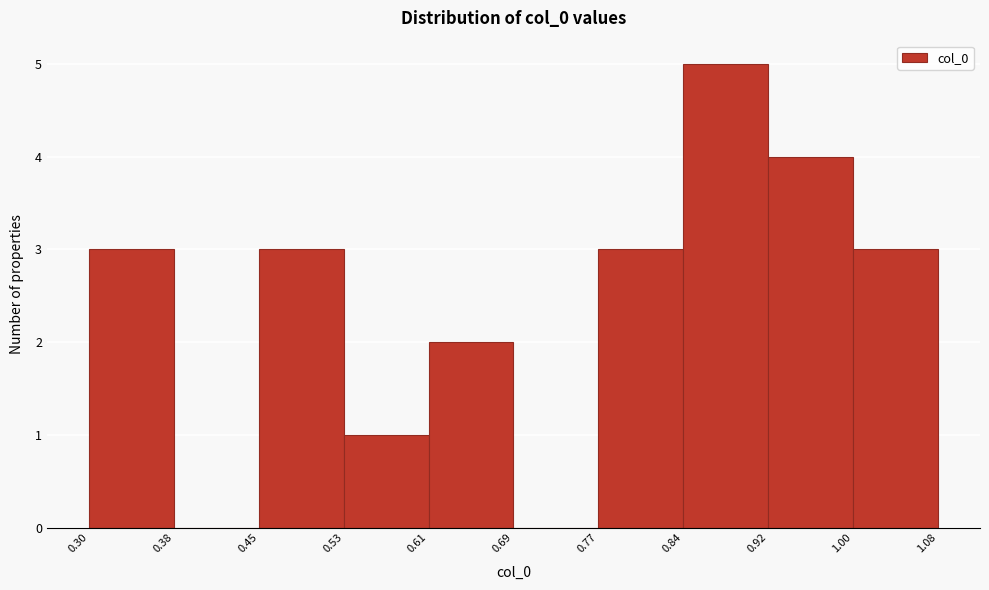

Over which range of the x-axis is the bar tallest?

0.84 to 0.92